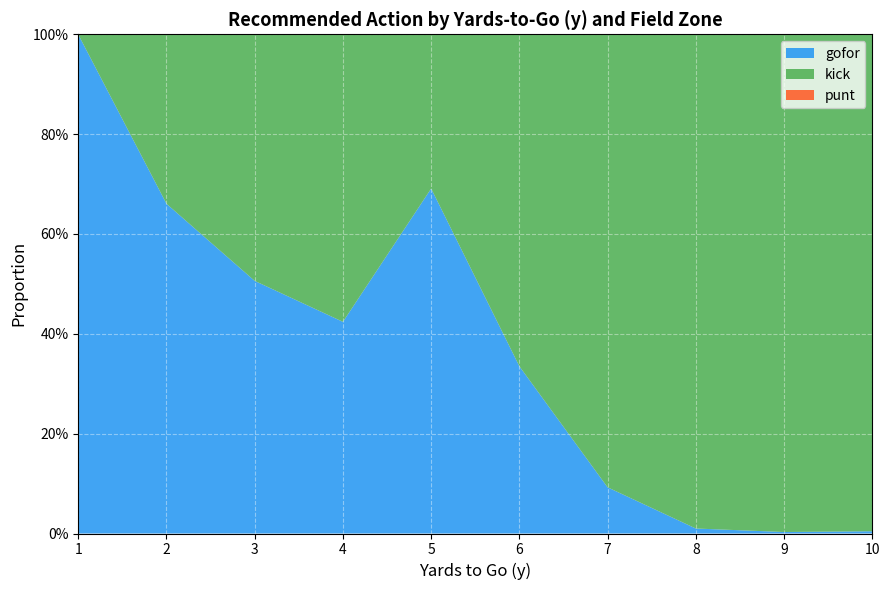

Reading left to right, list all the values displayed in this chart.

gofor: 1=1.0	2=0.7	3=0.5	4=0.4	5=0.7	6=0.3	7=0.1	8=0.0	9=0.0	10=0.0
kick: 1=0.0	2=0.3	3=0.5	4=0.6	5=0.3	6=0.7	7=0.9	8=1.0	9=1.0	10=1.0
punt: 1=0.0	2=0.0	3=0.0	4=0.0	5=0.0	6=0.0	7=0.0	8=0.0	9=0.0	10=0.0